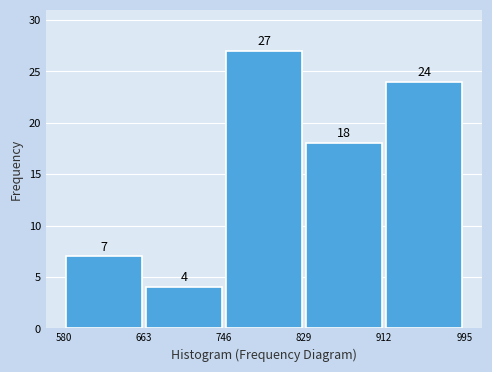

Over which range of the x-axis is the bar tallest?

746 to 829